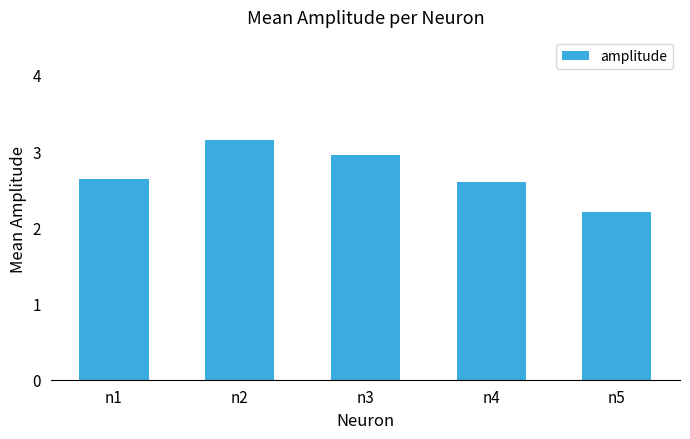

Rank the categories by value from highest to lowest.

n2, n3, n1, n4, n5